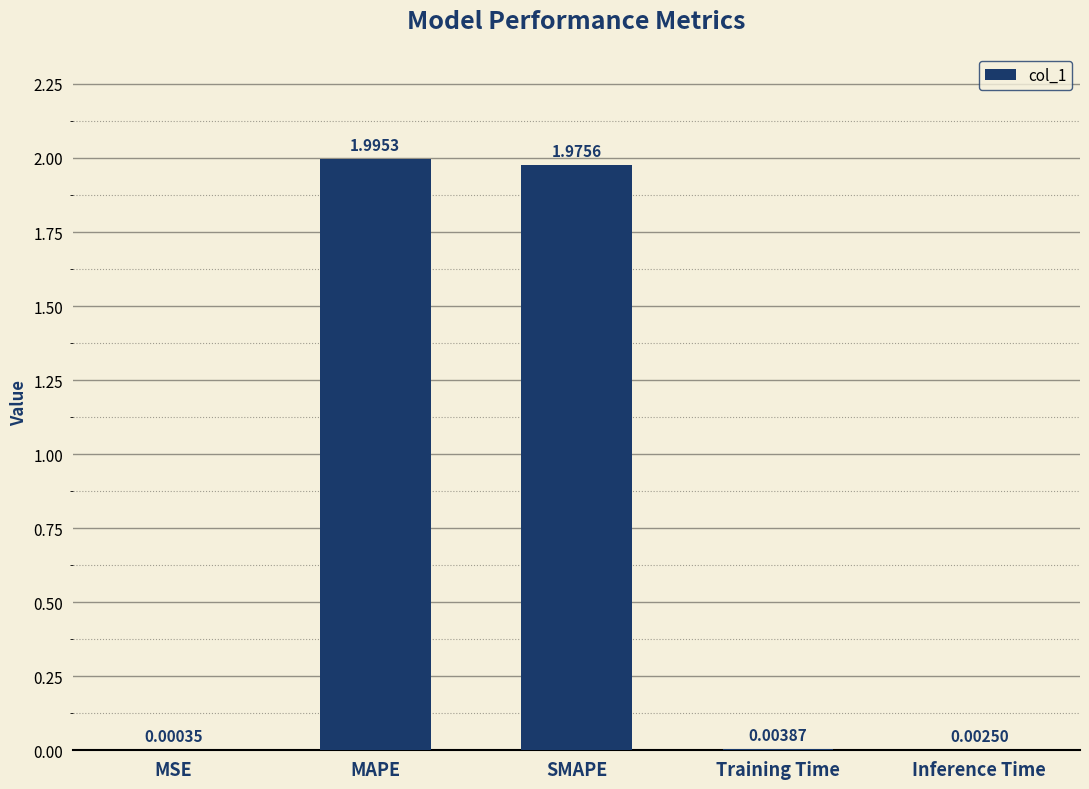

What is the change in value from SMAPE to Training Time?

-2.0